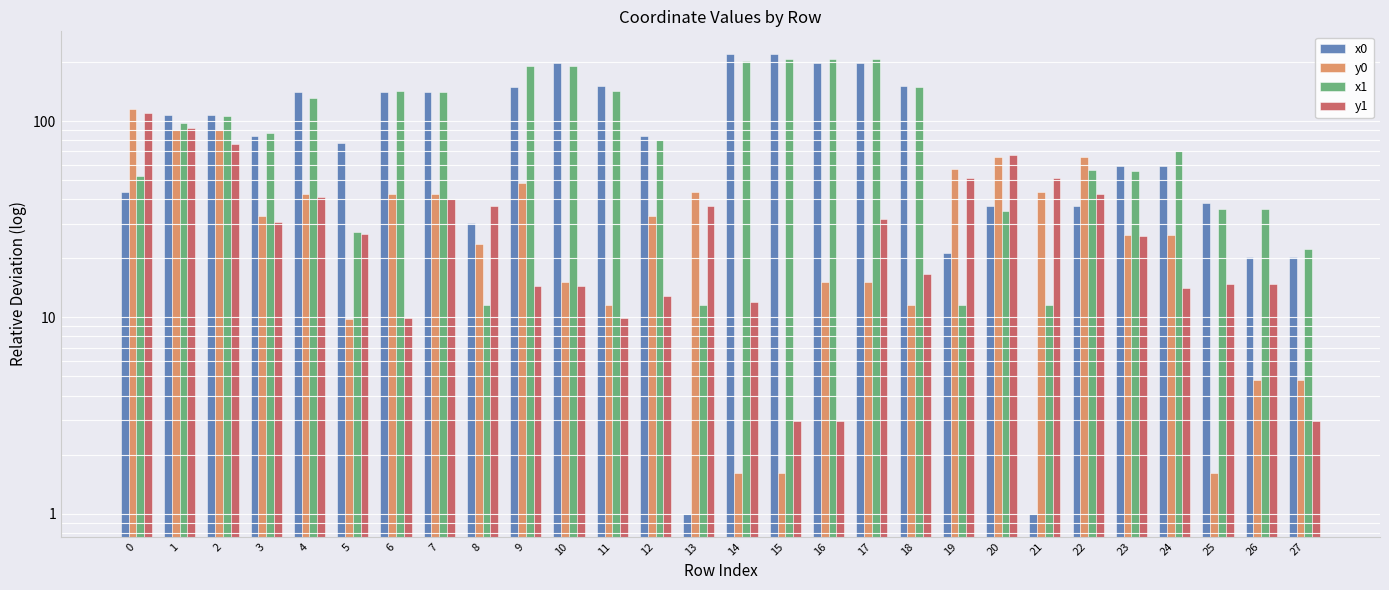

What are all the series names shown in the legend?

x0, y0, x1, y1